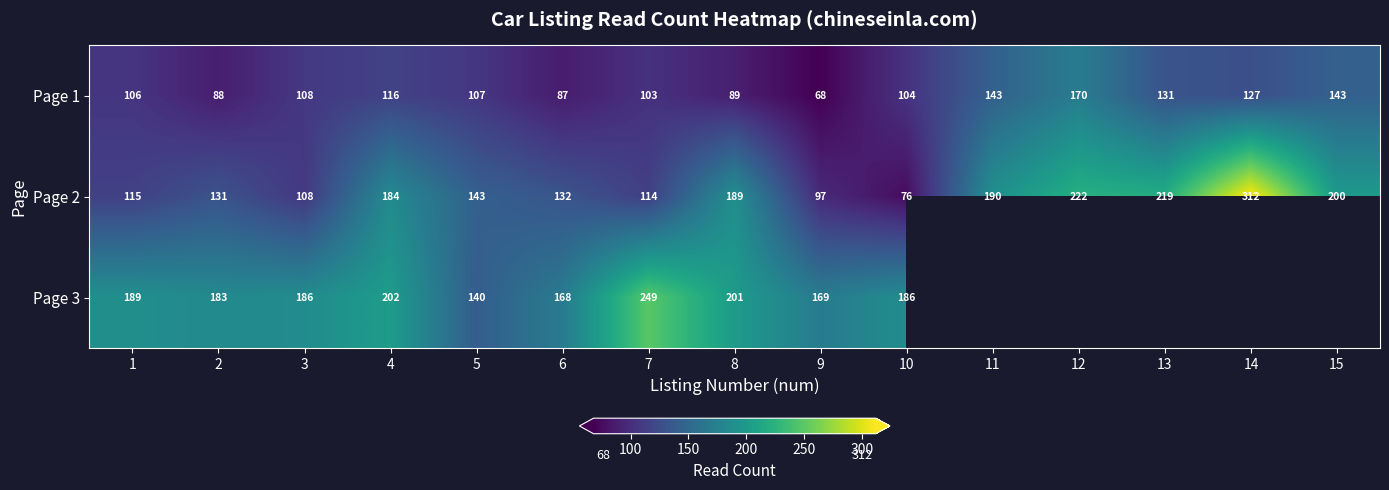

At which label is Page 2 closest to 194?

11